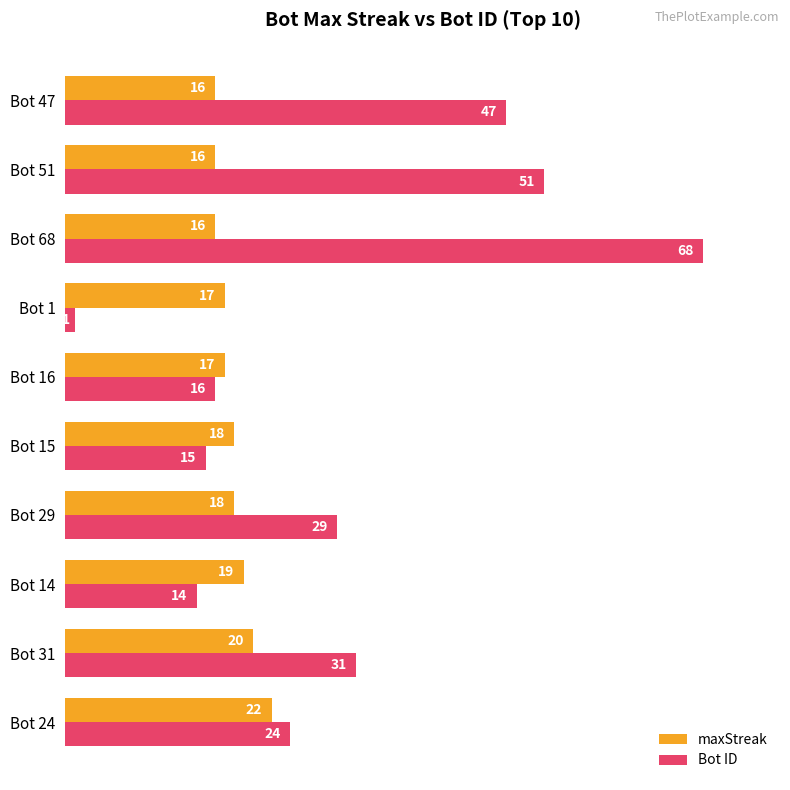

List the series in order of their peak value, highest first.

Bot ID, maxStreak